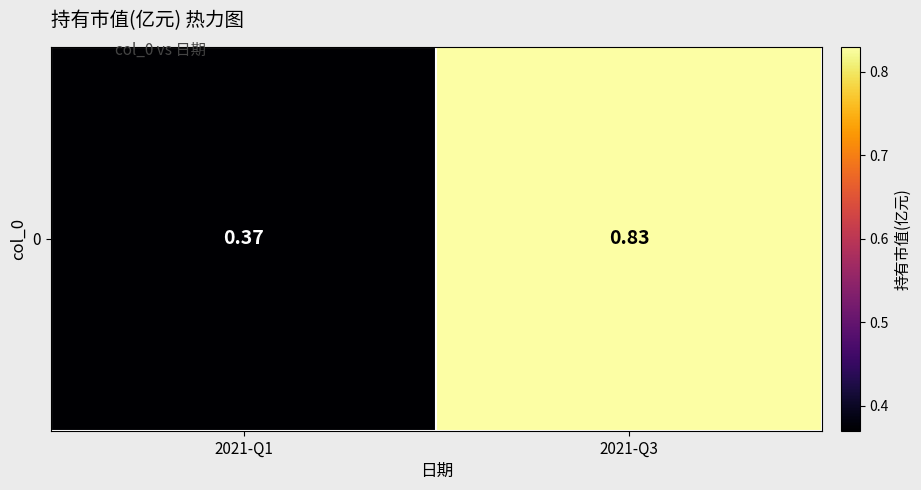

List the labels in order of value, largest first.

2021-Q3, 2021-Q1